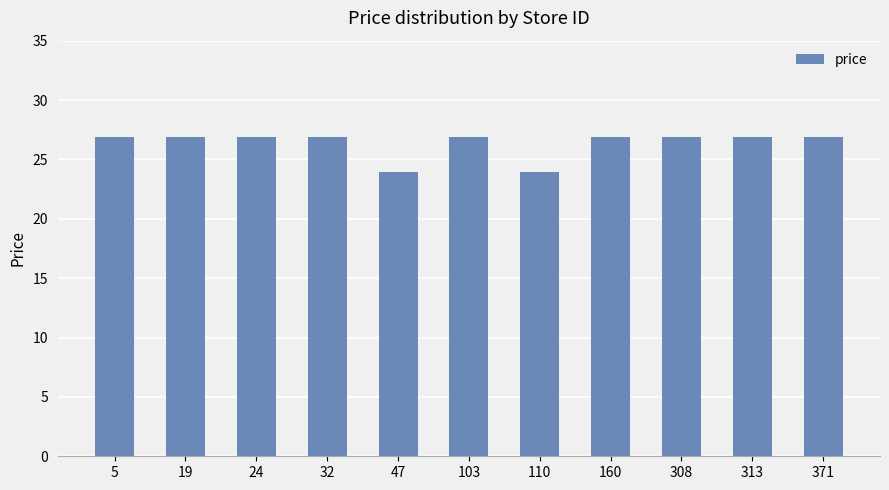

At which label does the data first exceed 26?

5